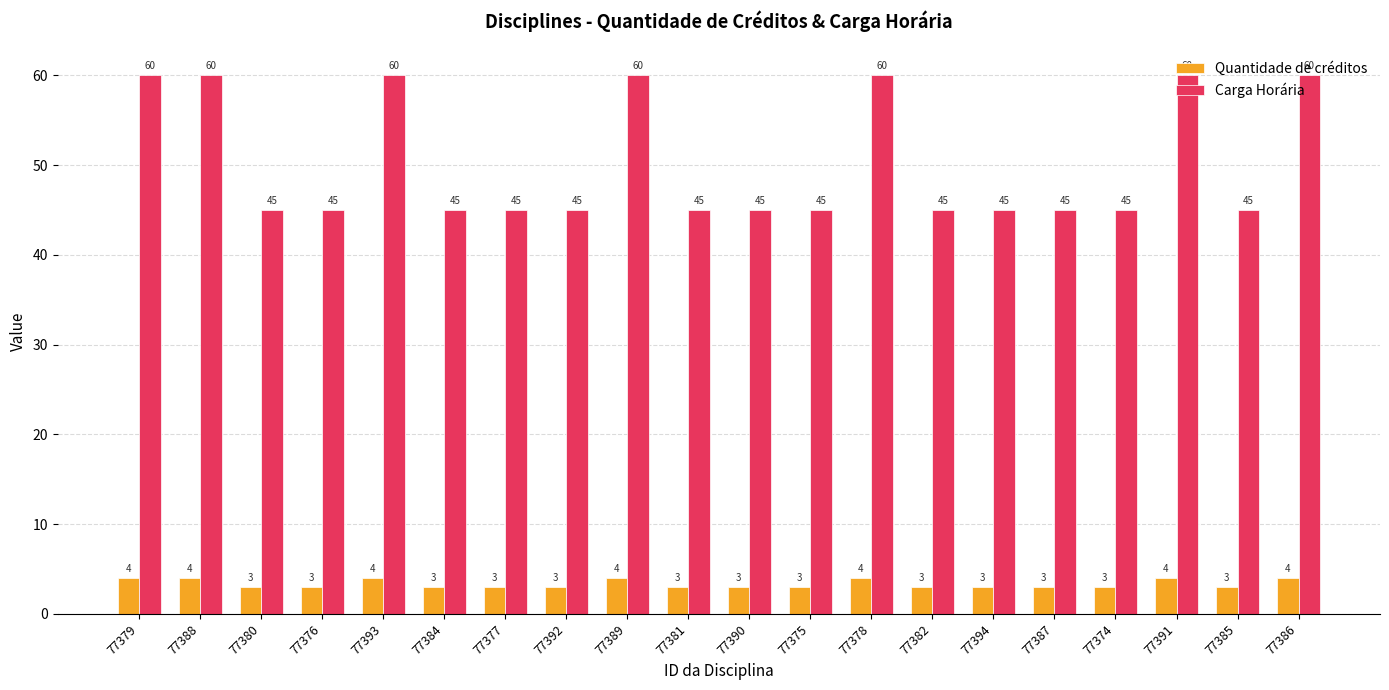

Does the chart contain stacked bars?

No